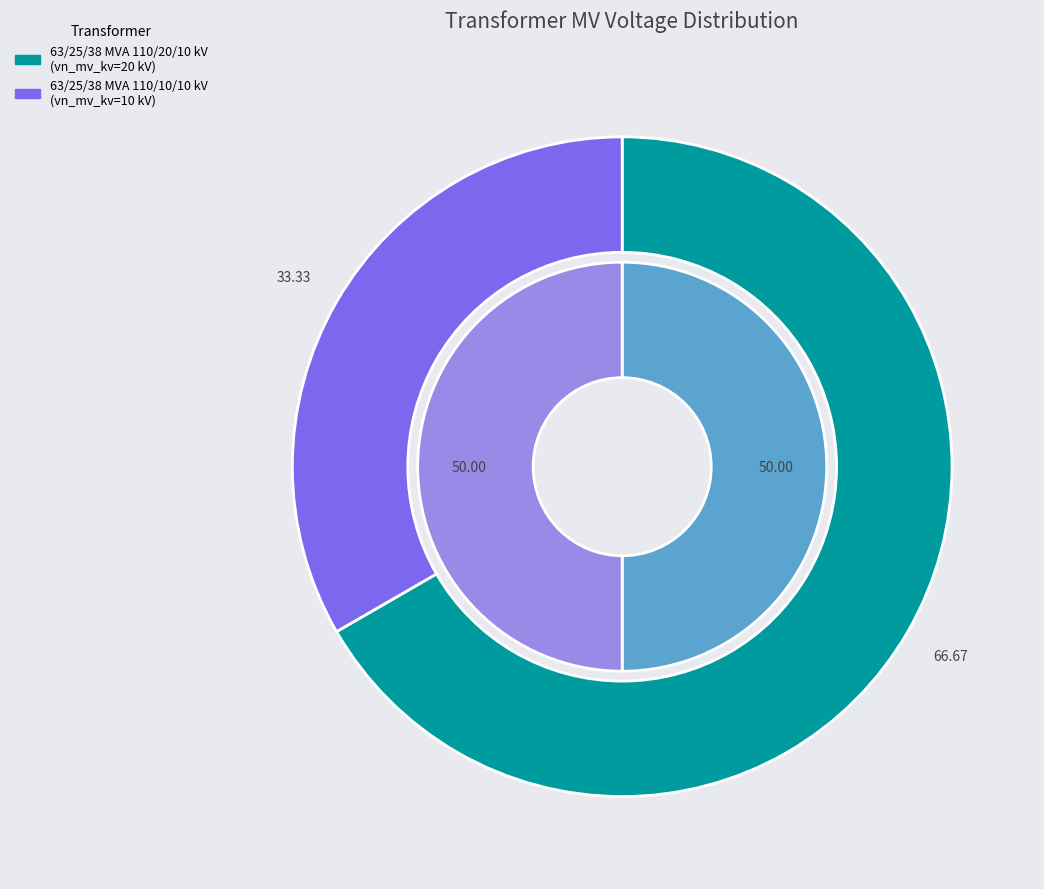

Count the number of slices in the pie.

2